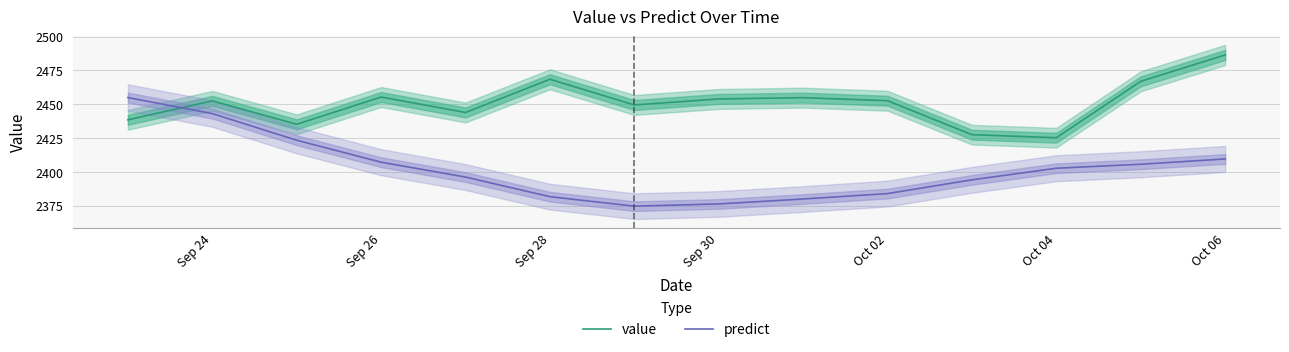

What is the average value of the predict series?

2402.4